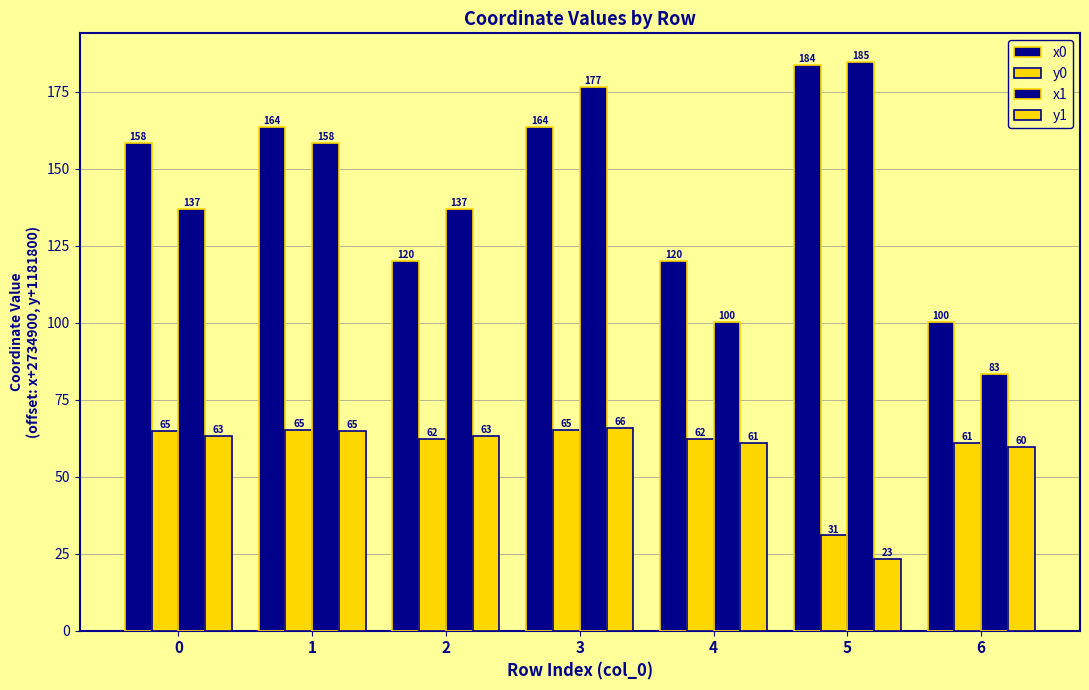

Count the number of data series in this chart.

4